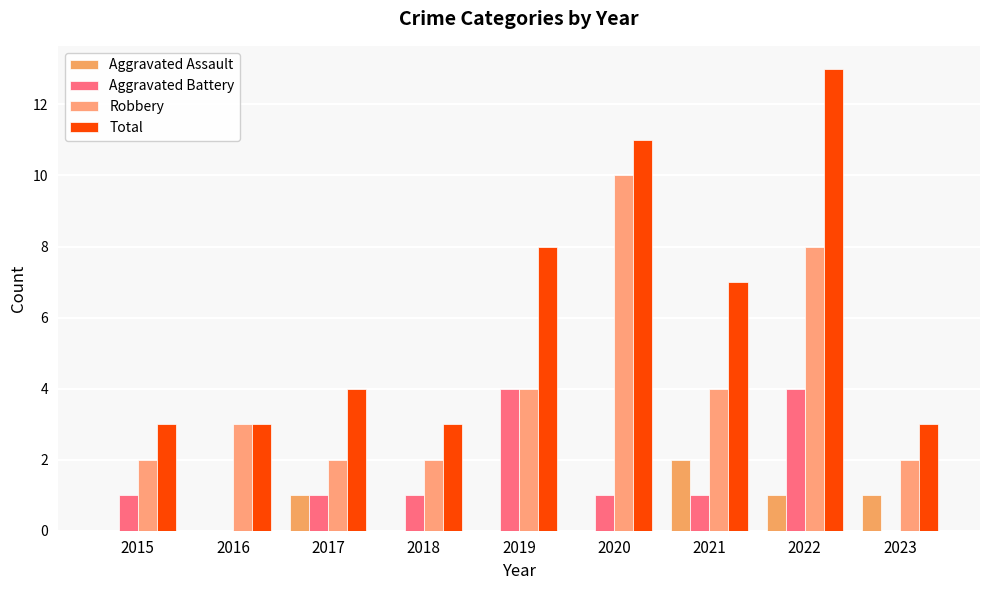

List the series in order of their peak value, lowest first.

Aggravated Assault, Aggravated Battery, Robbery, Total